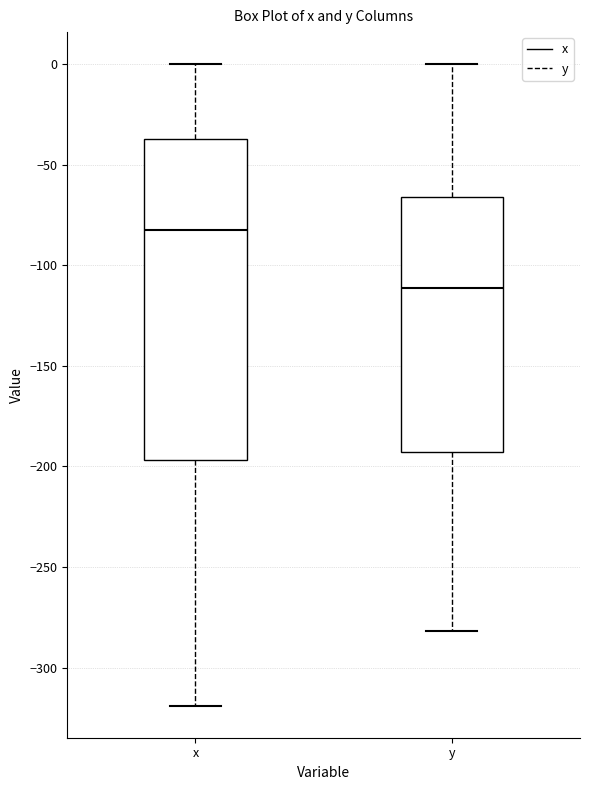

Reading left to right, transcribe this box plot: for each box, give where its median line is, the range the box spans, and where its two whiskers end, as read against the y-axis. The values are not printed on the chart, so give them approximately, as read against the axis.

x: median -80, box -195 to -35, whiskers -320 to 0
y: median -110, box -195 to -65, whiskers -280 to 0